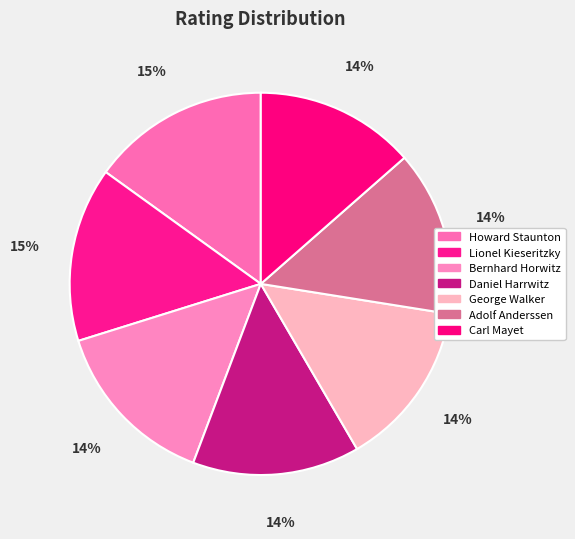

Approximately how many times larger is the value at Lionel Kieseritzky compared to George Walker?

1.0